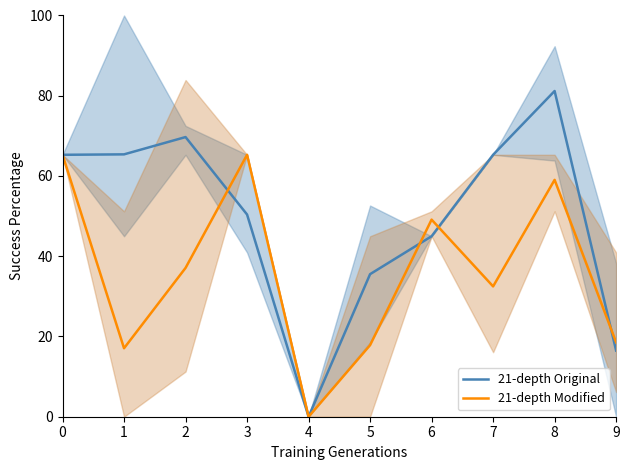

The value of 21-depth Original at 8 is 81.2. True or false?

True